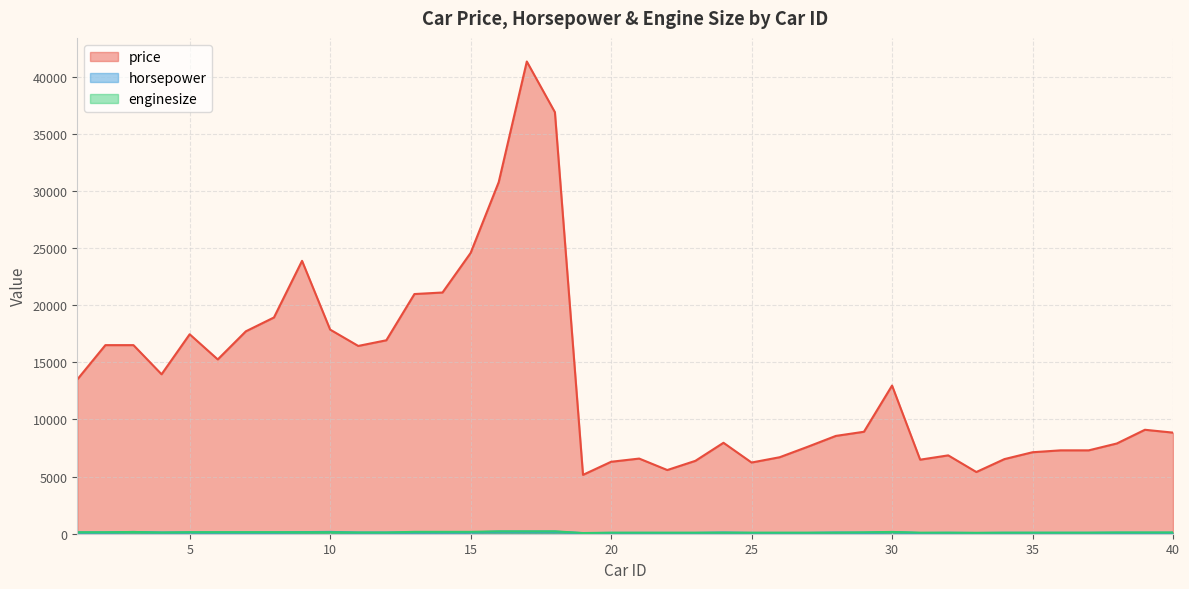

At which category is the sum across all series the highest?

17